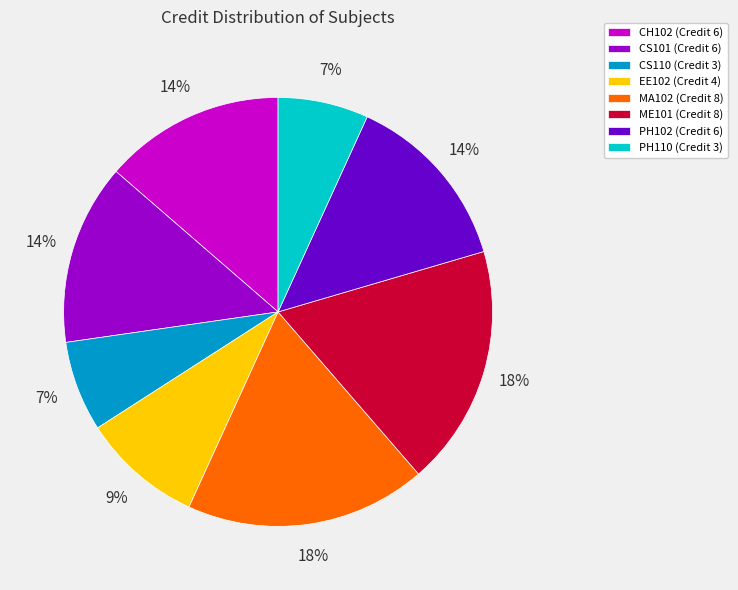

The CS110 slice represents 7% of the pie. True or false?

True